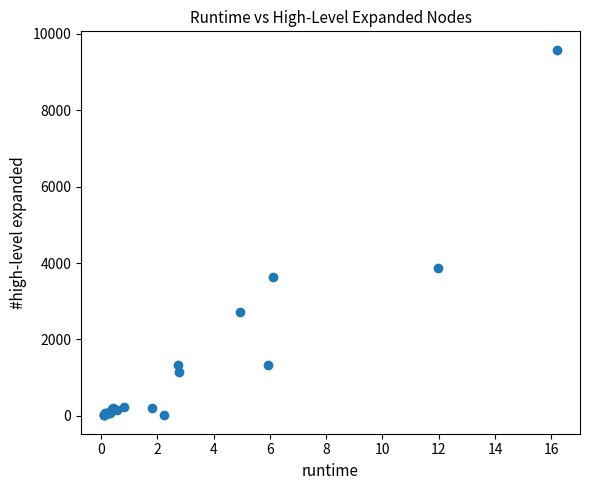

What Y value in the scatter plot is closest to 4798?

3858